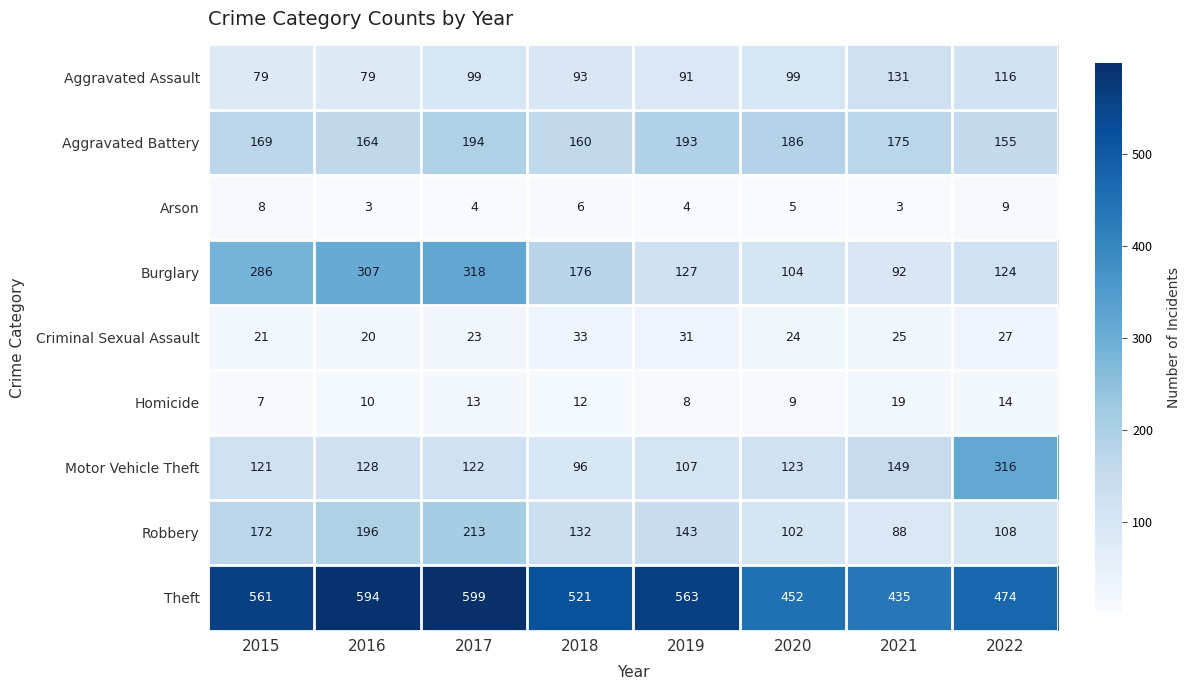

At how many categories does at least one series exceed 440?

7